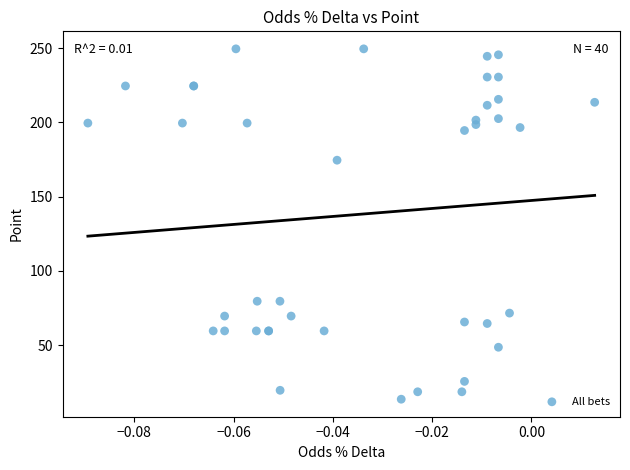

What Y value in the scatter plot is closest to 131?

174.5